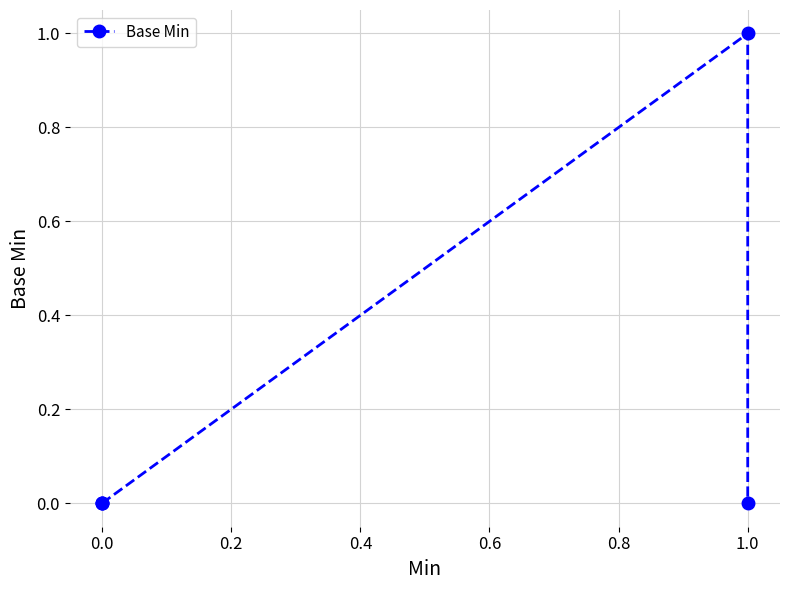

How many points are higher than both their immediate neighbors (excluding endpoints)?

1